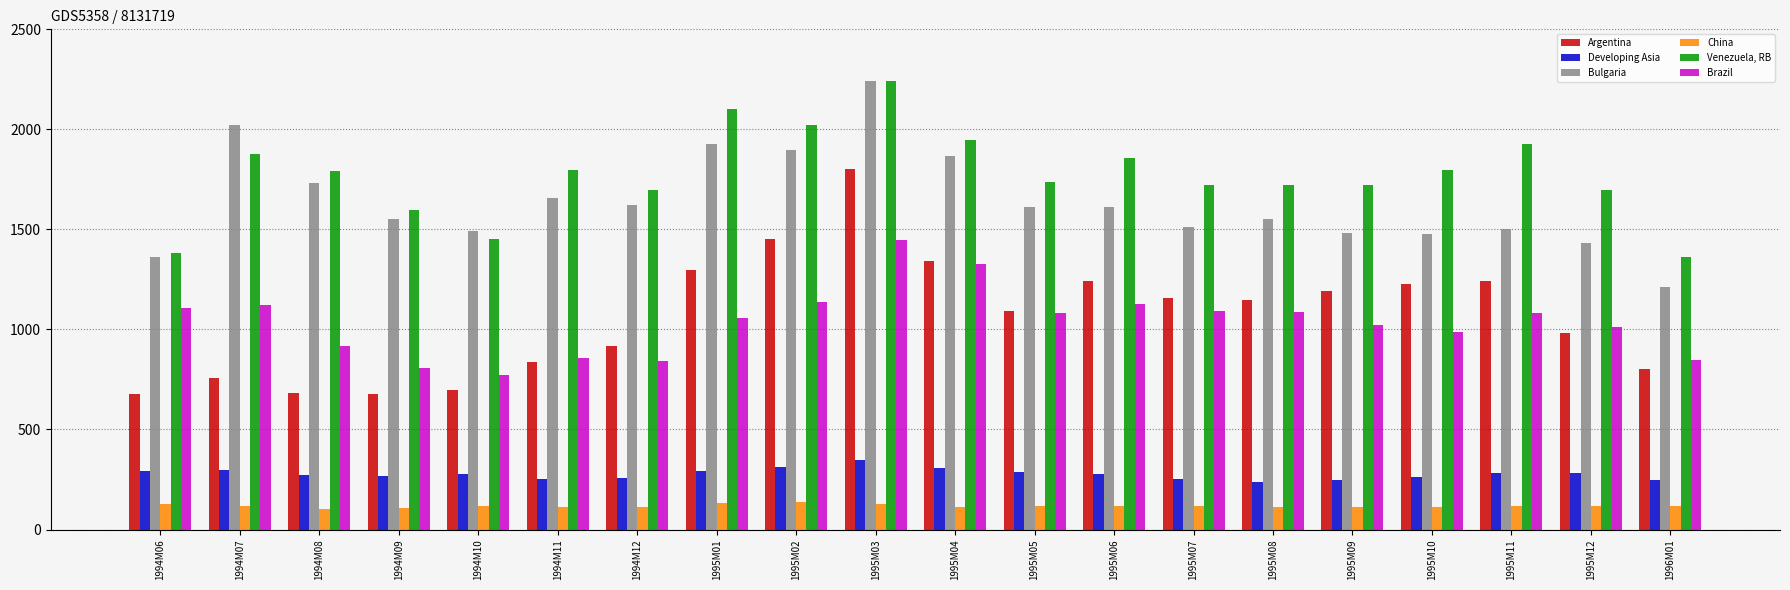

What is the sum of the Bulgaria values at 1995M03 and 1994M10?

3733.2